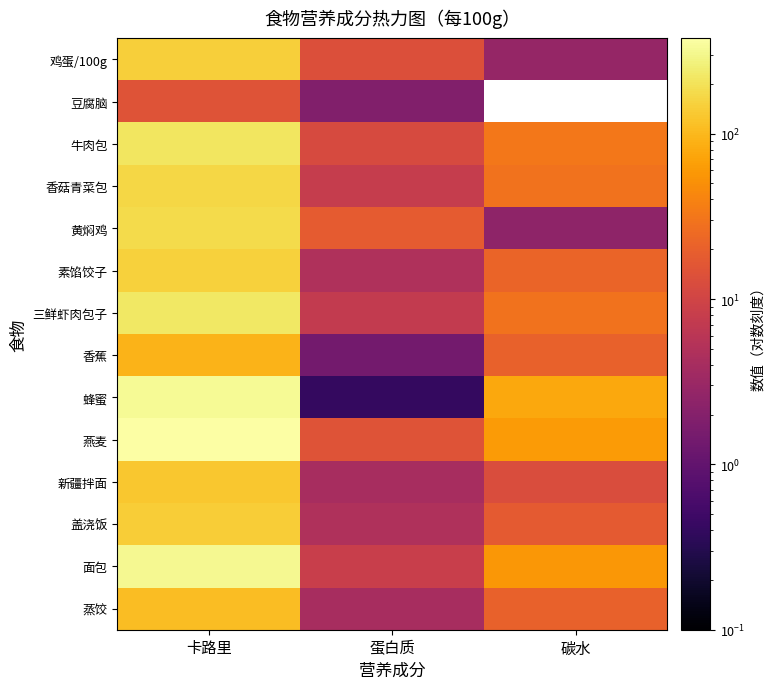

Which has a higher value, 碳水 or 卡路里?

卡路里